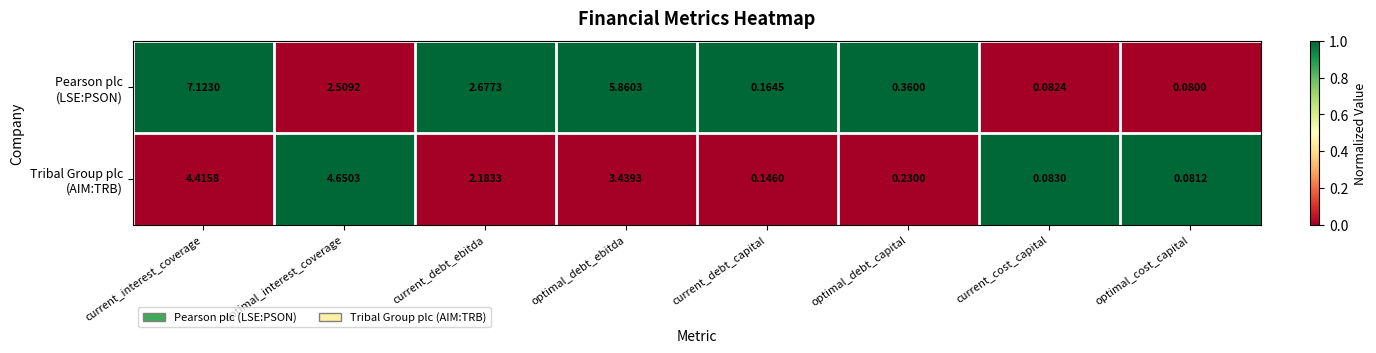

Which label corresponds to the smallest value in the chart?

optimal_cost_capital